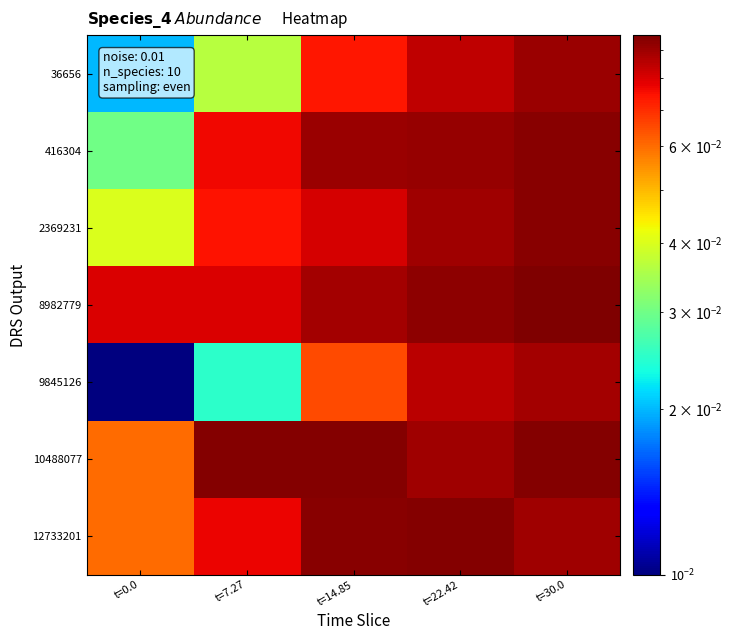

Reading right to left, what are all the values shown in this chart?

36656: t=30.0=0.1	t=22.42=0.1	t=14.85=0.1	t=7.27=0.0	t=0.0=0.0
416304: t=30.0=0.1	t=22.42=0.1	t=14.85=0.1	t=7.27=0.1	t=0.0=0.0
2369231: t=30.0=0.1	t=22.42=0.1	t=14.85=0.1	t=7.27=0.1	t=0.0=0.0
8982779: t=30.0=0.1	t=22.42=0.1	t=14.85=0.1	t=7.27=0.1	t=0.0=0.1
9845126: t=30.0=0.1	t=22.42=0.1	t=14.85=0.1	t=7.27=0.0	t=0.0=0.0
10488077: t=30.0=0.1	t=22.42=0.1	t=14.85=0.1	t=7.27=0.1	t=0.0=0.1
12733201: t=30.0=0.1	t=22.42=0.1	t=14.85=0.1	t=7.27=0.1	t=0.0=0.1